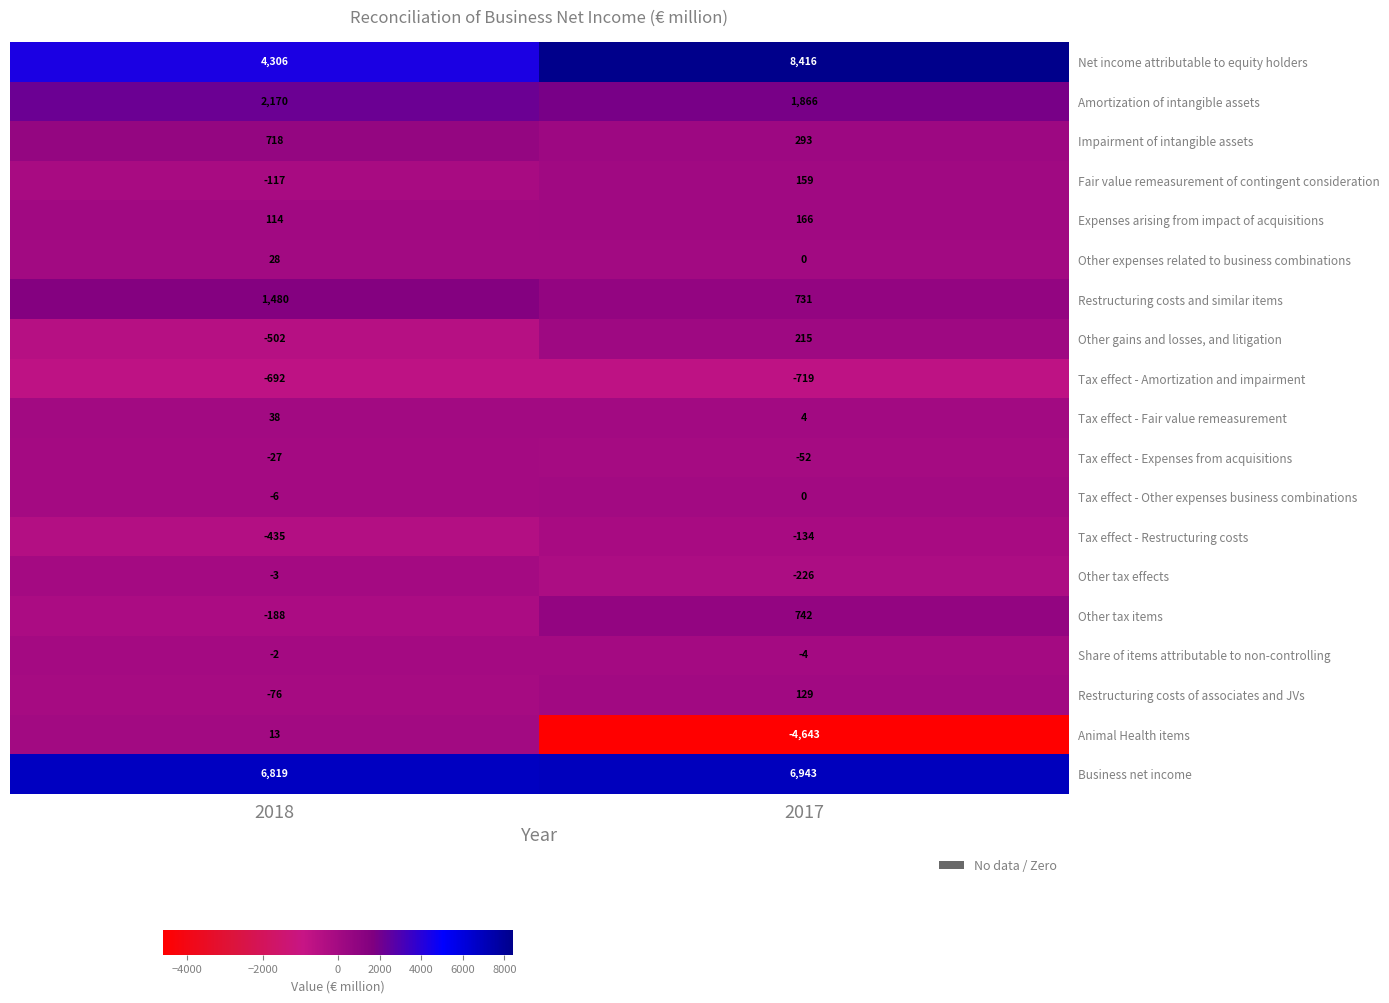

Count the number of data series in this chart.

19